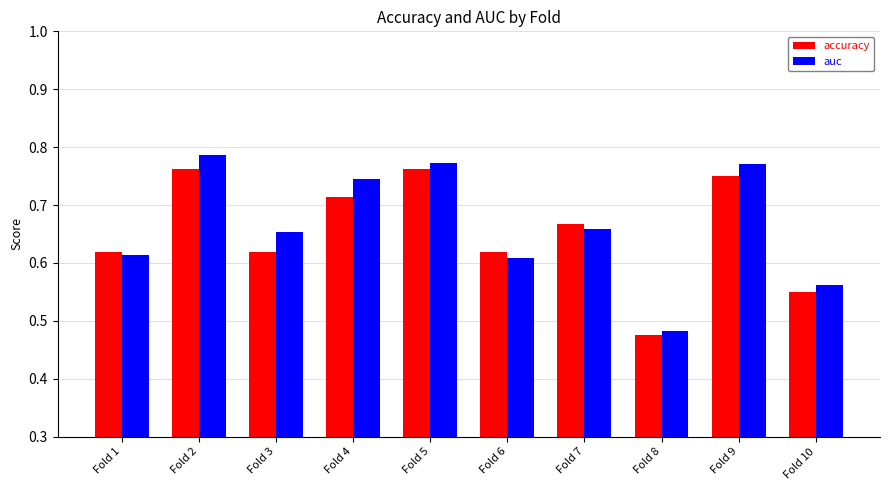

What is the total value across all series at Fold 3?

1.3